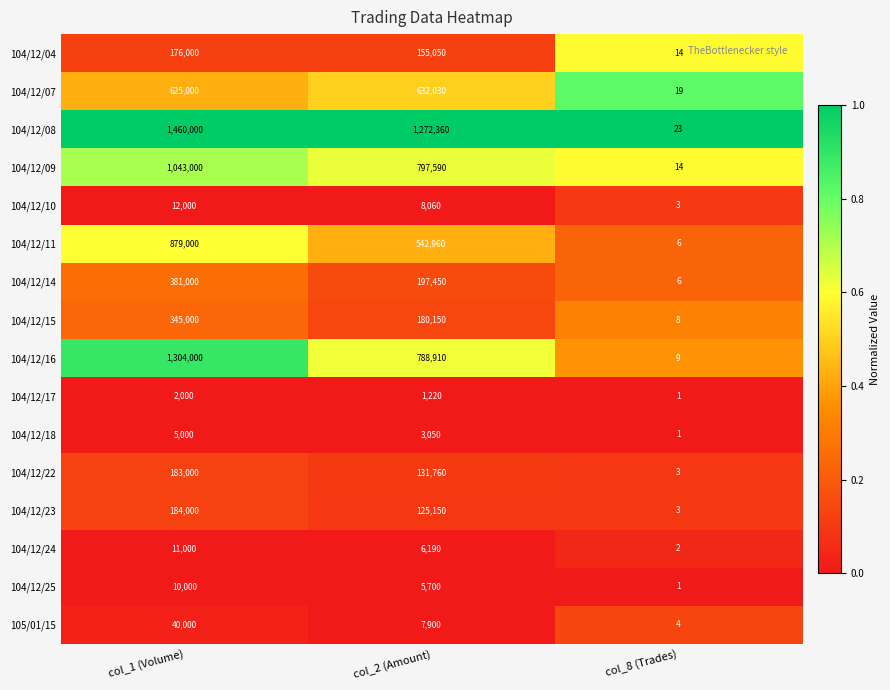

The 104/12/14 series shows 629746 at col_1 (Volume). True or false?

False